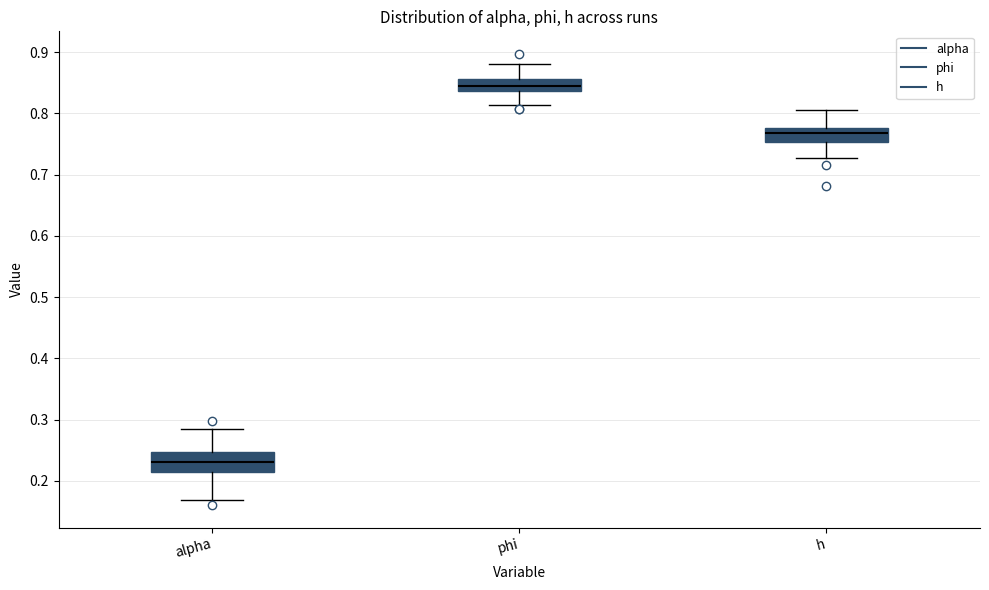

Reading left to right, transcribe this box plot: for each box, give where its median line is, the range the box spans, and where its two whiskers end, as read against the y-axis. The values are not printed on the chart, so give them approximately, as read against the axis.

alpha: median 0.23, box 0.22 to 0.25, whiskers 0.17 to 0.28
phi: median 0.85, box 0.84 to 0.86, whiskers 0.81 to 0.88
h: median 0.77, box 0.75 to 0.78, whiskers 0.73 to 0.81